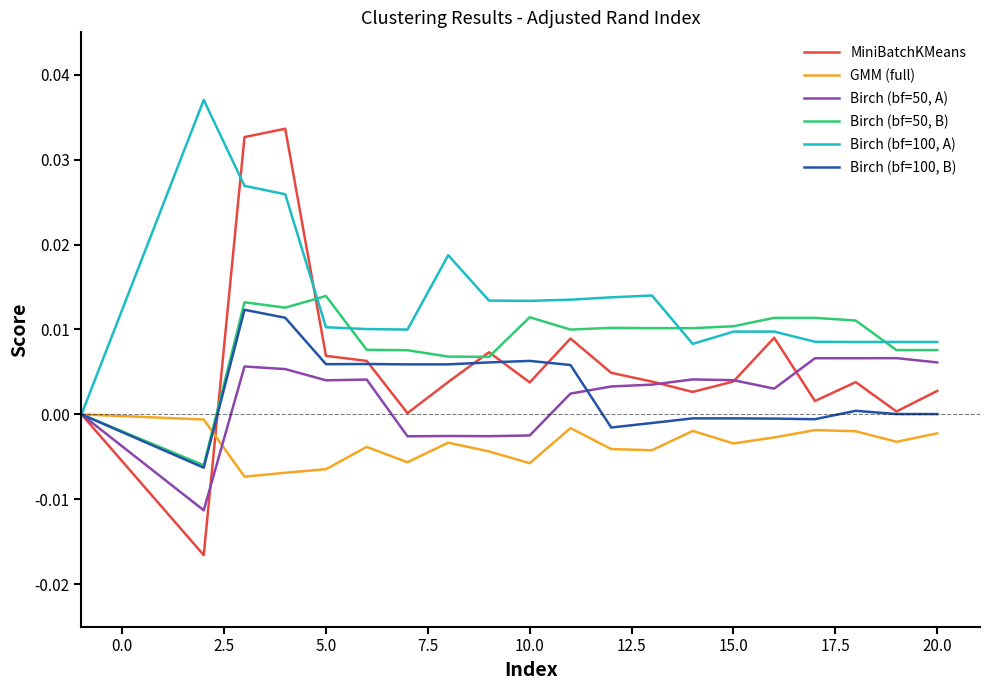

How many lines are shown in the chart?

6